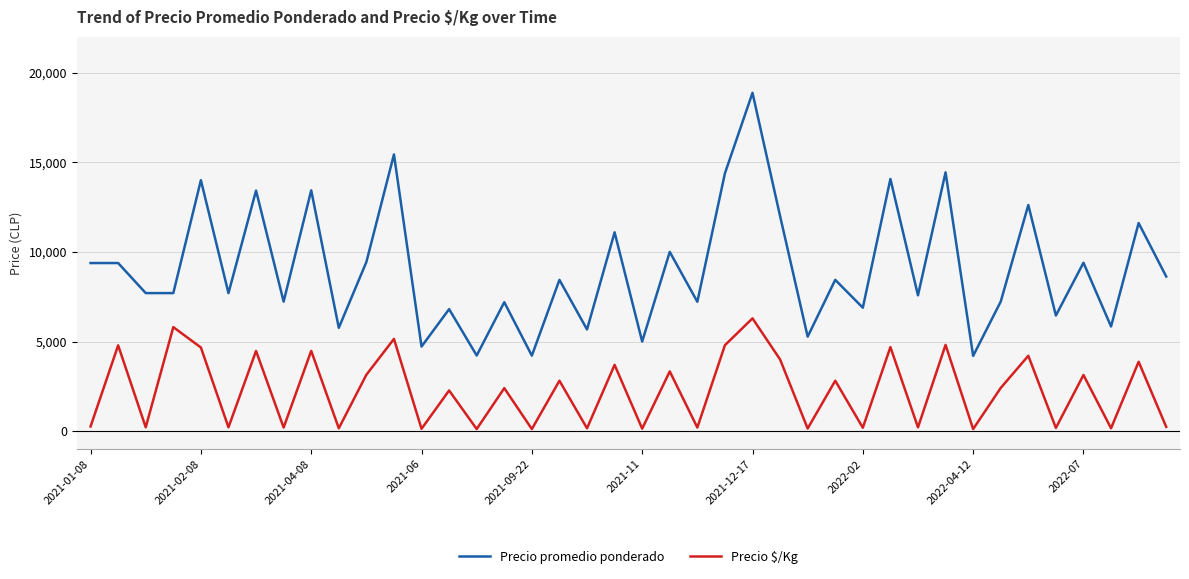

What is the difference between the maximum and minimum values in the Precio $/Kg series?

6175